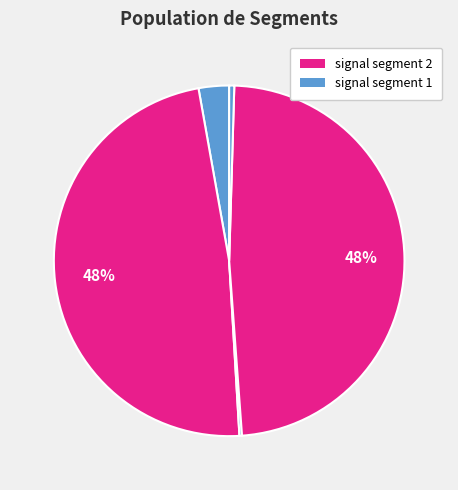

How many slices are in this pie chart?

5